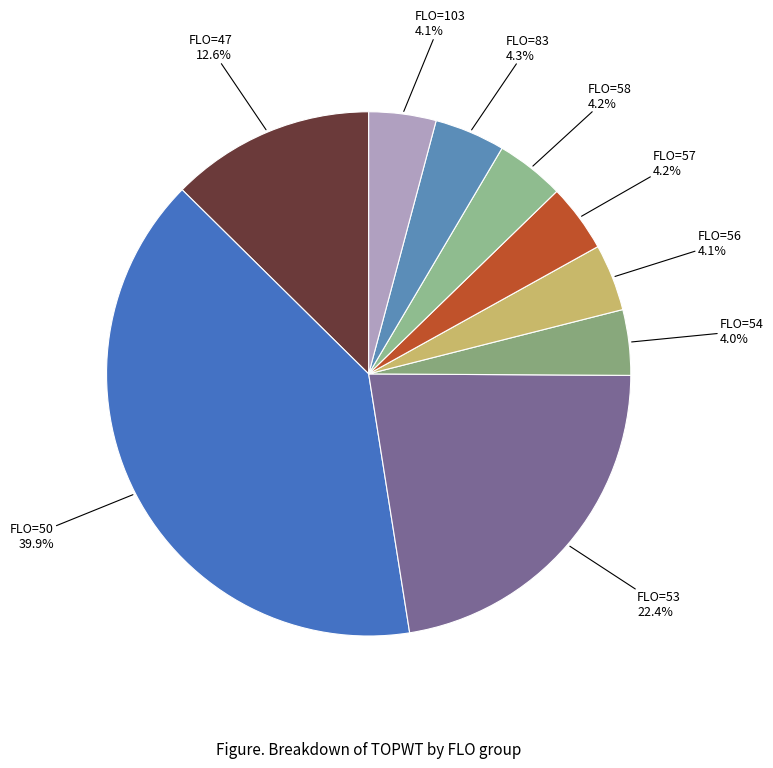

Which has a higher value, FLO=47 or FLO=54?

FLO=47